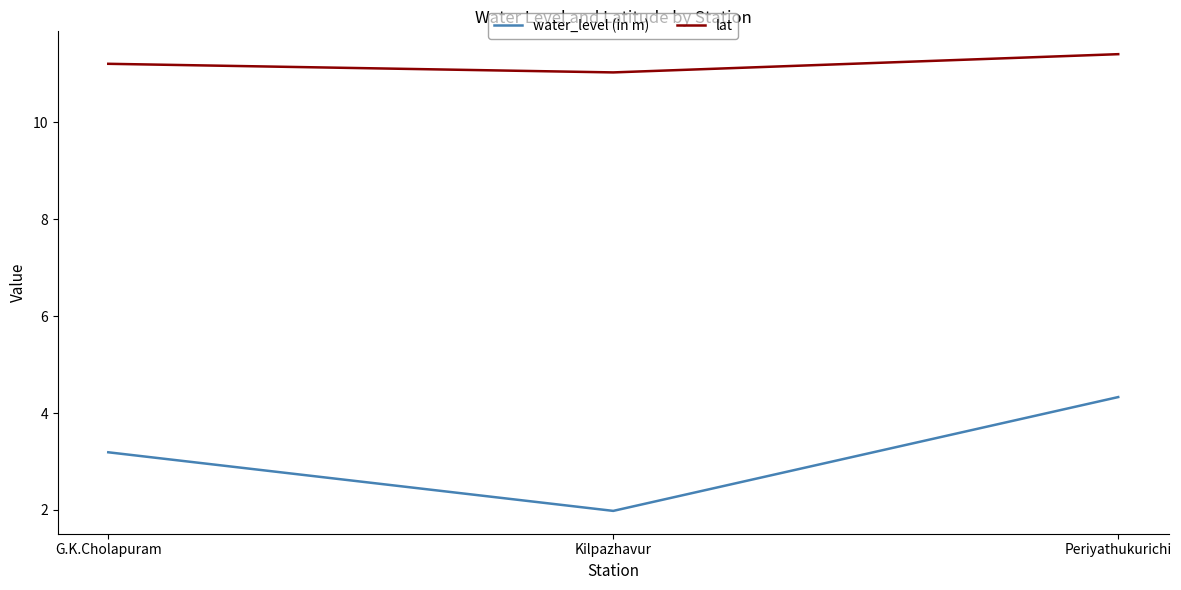

What position from the right is G.K.Cholapuram?

3